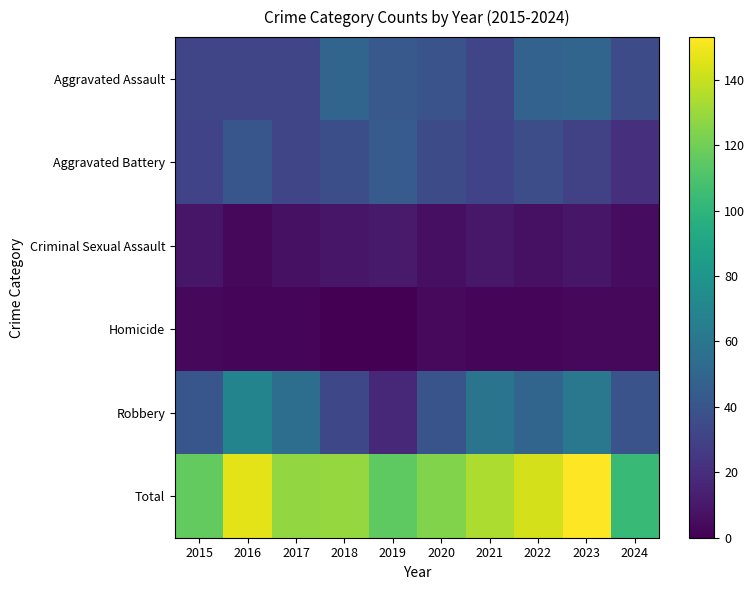

Reading right to left, transcribe all the data shown in this chart.

Aggravated Assault: 2024=35	2023=50	2022=48	2021=32	2020=39	2019=43	2018=50	2017=32	2016=32	2015=32
Aggravated Battery: 2024=21	2023=30	2022=36	2021=31	2020=35	2019=44	2018=37	2017=32	2016=41	2015=31
Criminal Sexual Assault: 2024=5	2023=9	2022=7	2021=10	2020=6	2019=11	2018=9	2017=7	2016=3	2015=9
Homicide: 2024=3	2023=3	2022=2	2021=2	2020=4	2019=0	2018=0	2017=2	2016=2	2015=3
Robbery: 2024=39	2023=61	2022=50	2021=59	2020=40	2019=17	2018=33	2017=55	2016=69	2015=41
Total: 2024=103	2023=153	2022=143	2021=134	2020=124	2019=115	2018=129	2017=128	2016=147	2015=116